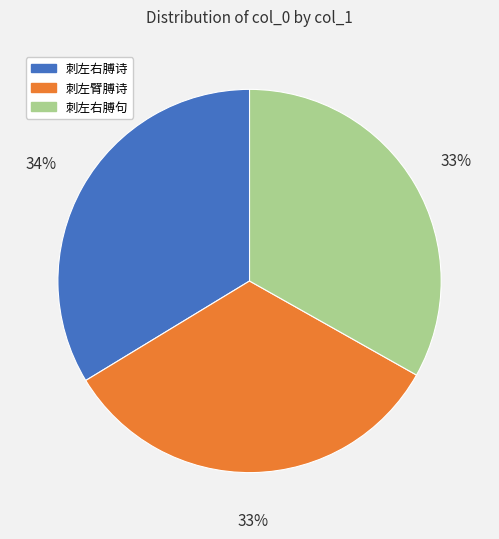

Approximately how many times larger is the value at 刺左右膊句 compared to 刺左臂膊诗?

1.0